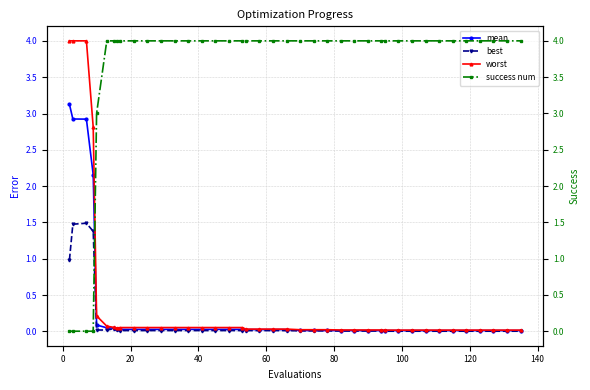

Count the number of data series in this chart.

4